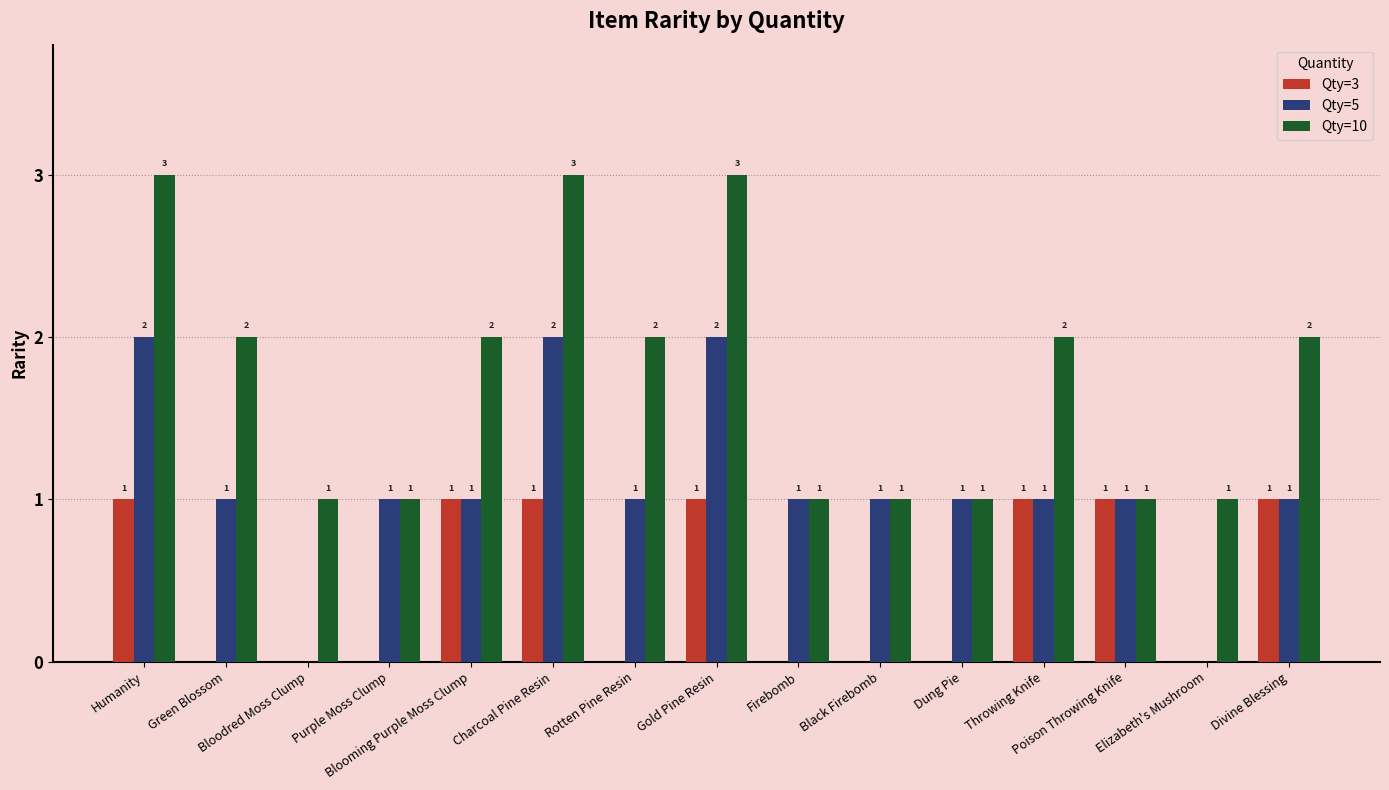

How many data points in Qty=3 are above 0?

7